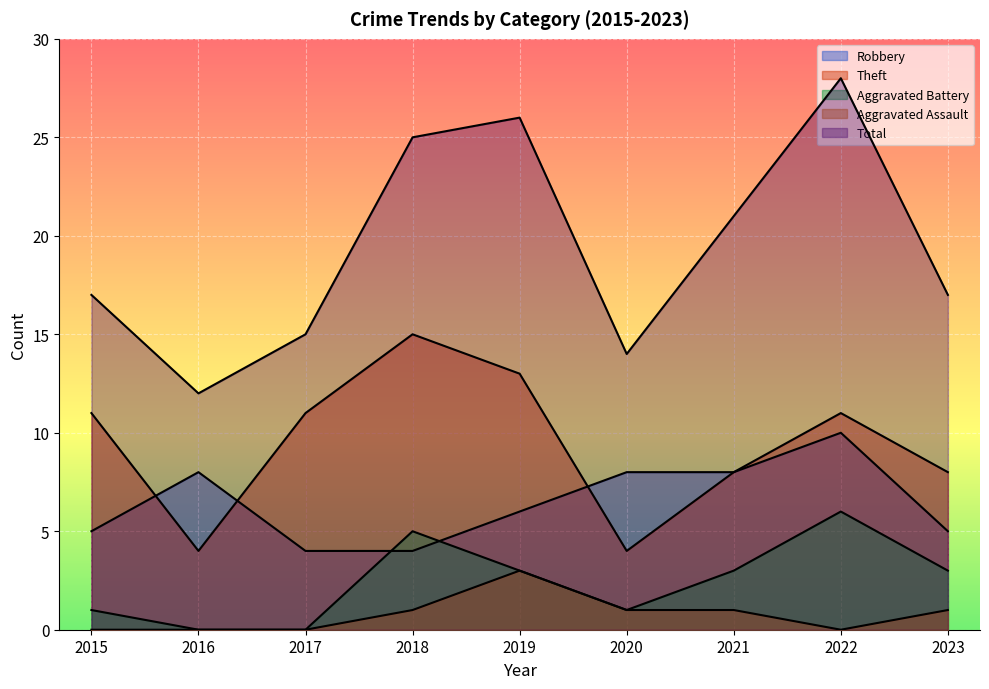

List the series in order of their peak value, highest first.

Total, Theft, Robbery, Aggravated Battery, Aggravated Assault